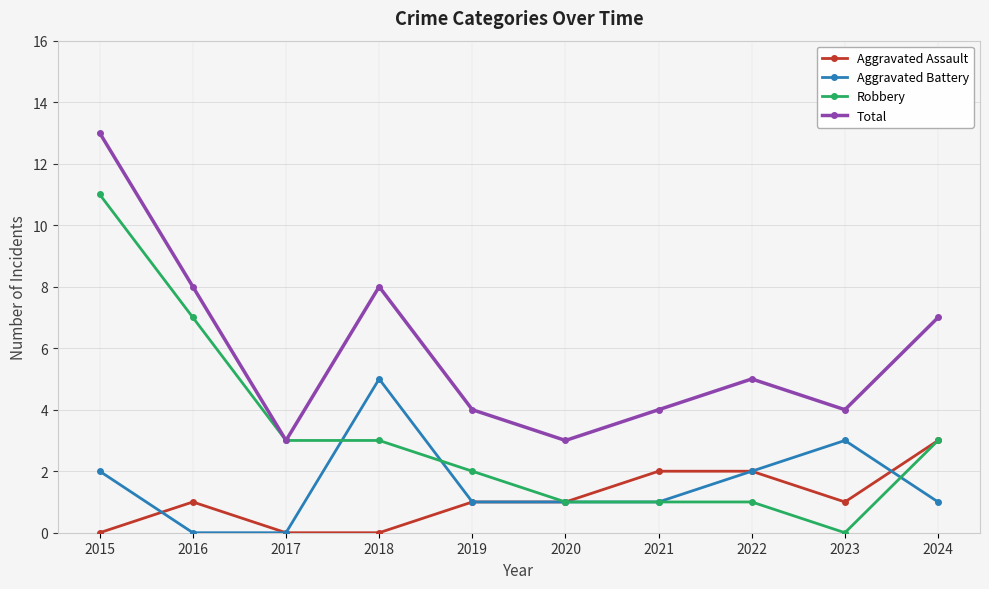

What value does the Aggravated Assault series have at 2022?

2